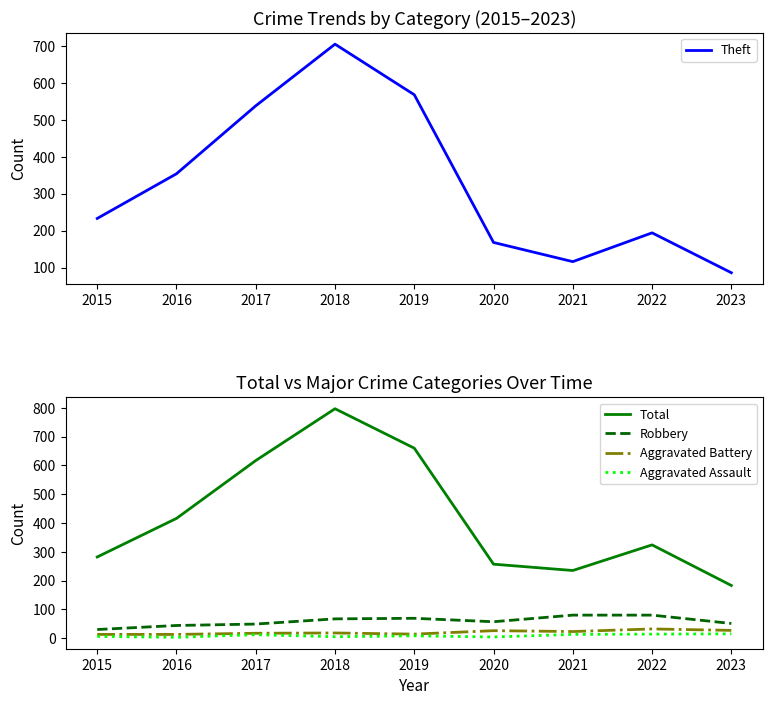

What is the approximate value of Robbery at 2015, to the nearest 10?

30